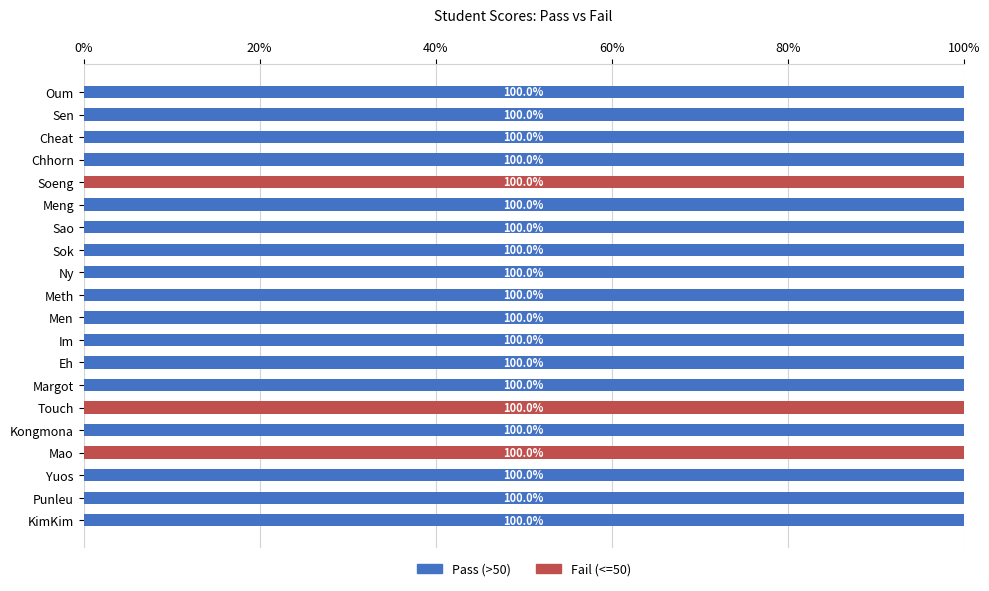

What is the total value across all series at Cheat?

100